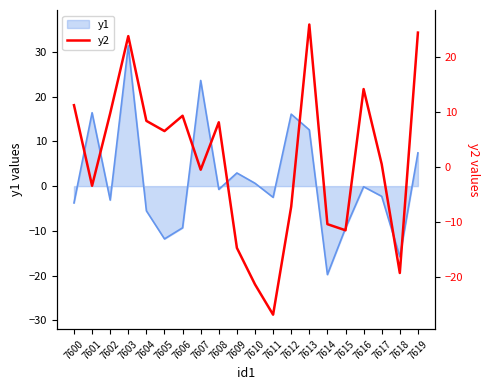

What is the smallest value displayed?

-27.0